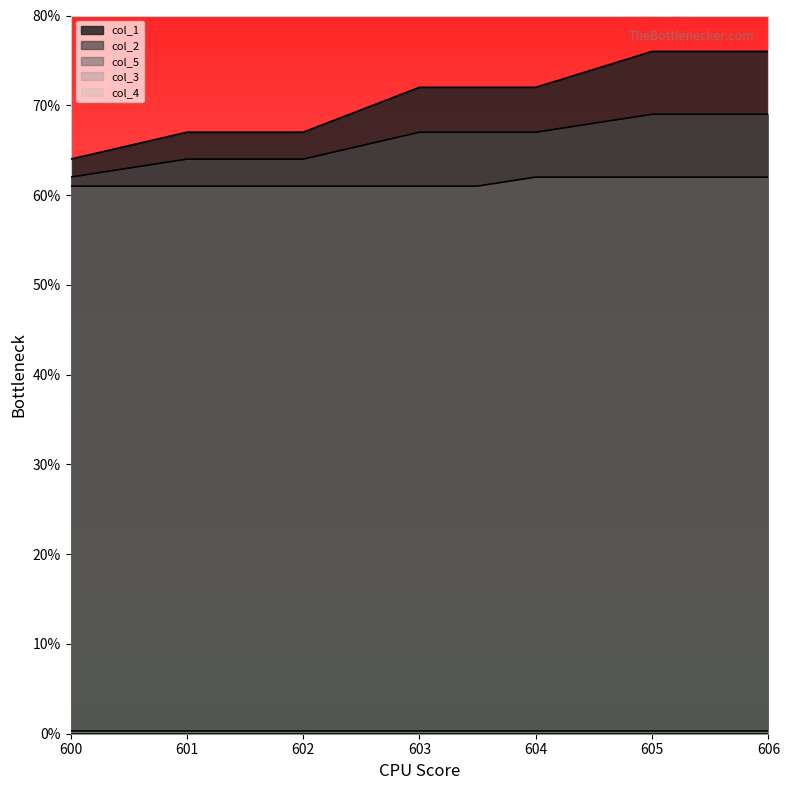

What is the greatest value displayed?

76.0